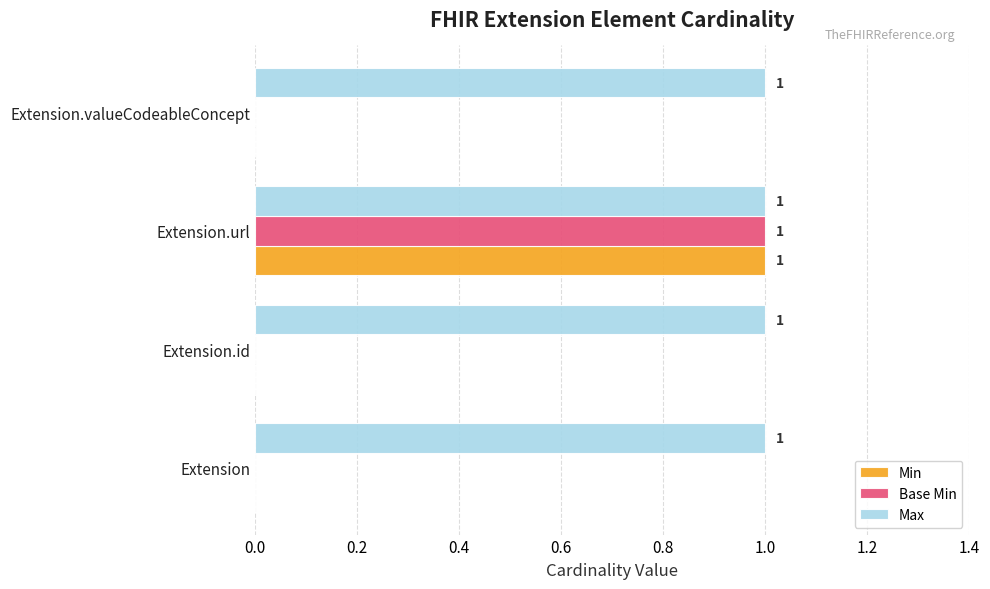

What is the maximum value shown in the chart?

1